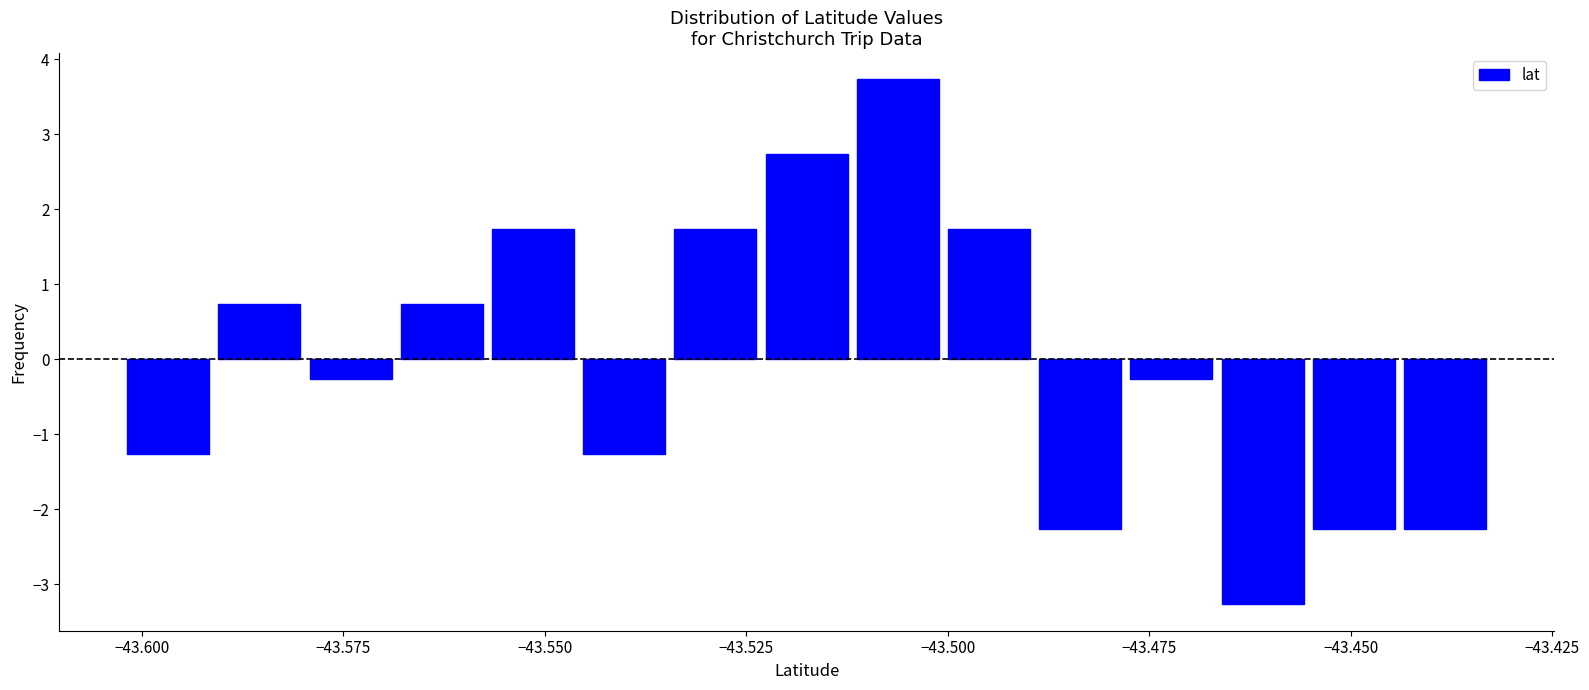

Around what value on the x-axis is the tallest bar? Give the approximate position of its centre, as read against the axis.

-43.505